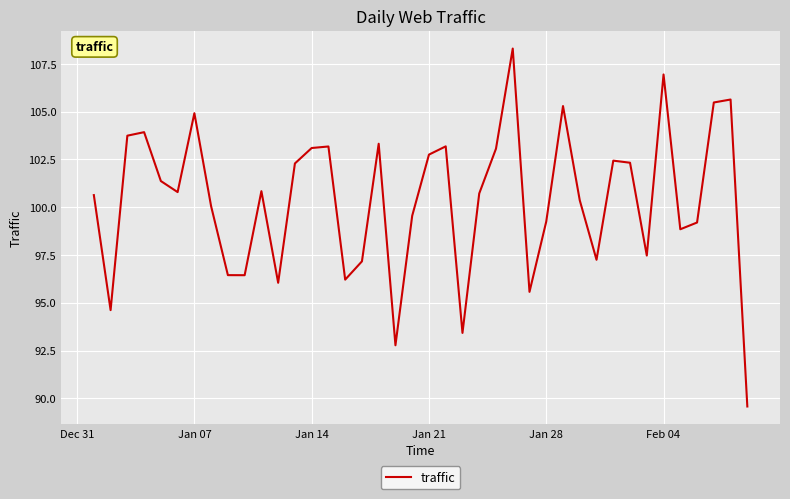

Does the chart display data point markers on the line(s)?

No